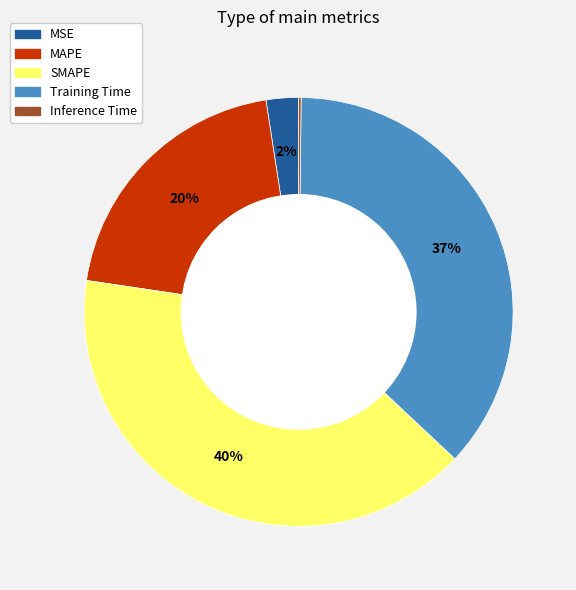

To the nearest percent, what portion does MSE represent?

2%